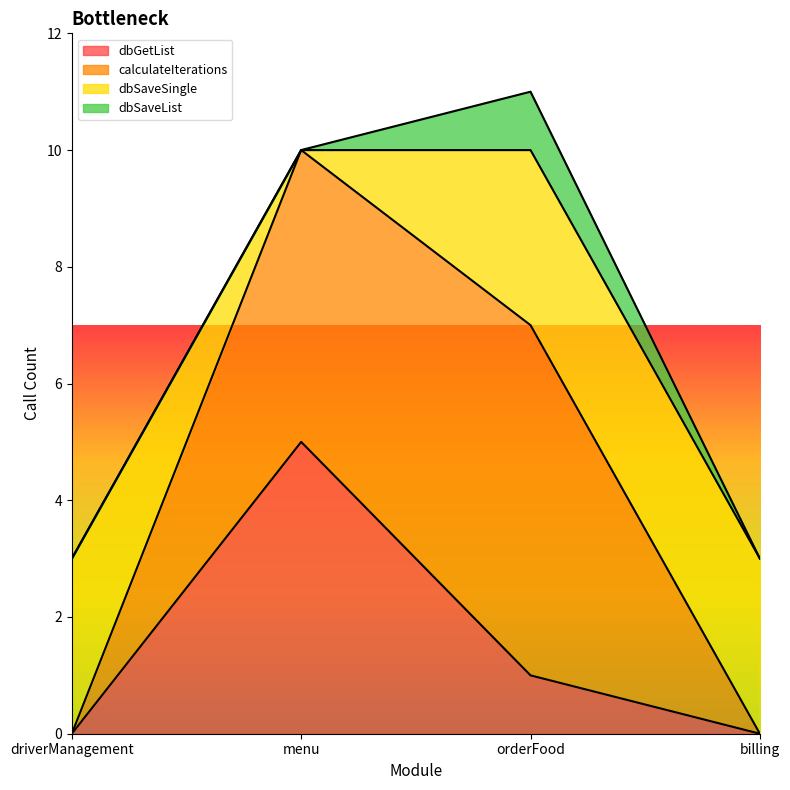

Which series has the widest spread of values?

calculateIterations